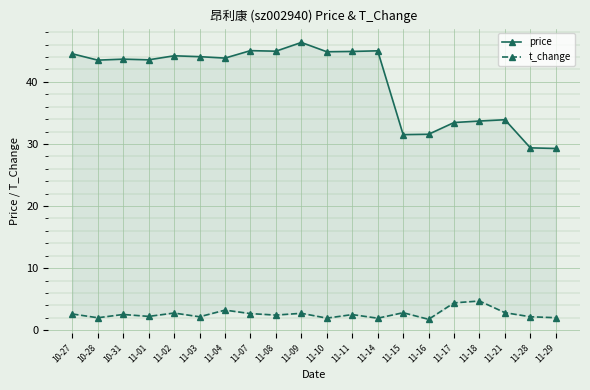

Where is the first local minimum for price?

10-28